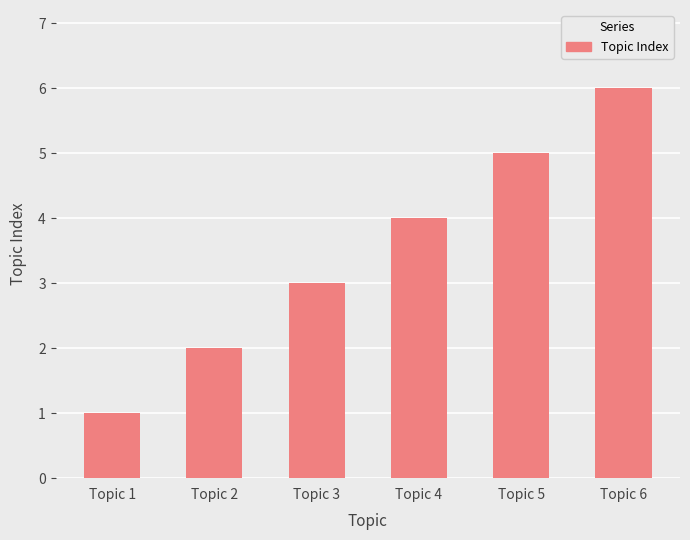

Which has a higher value, Topic 5 or Topic 6?

Topic 6